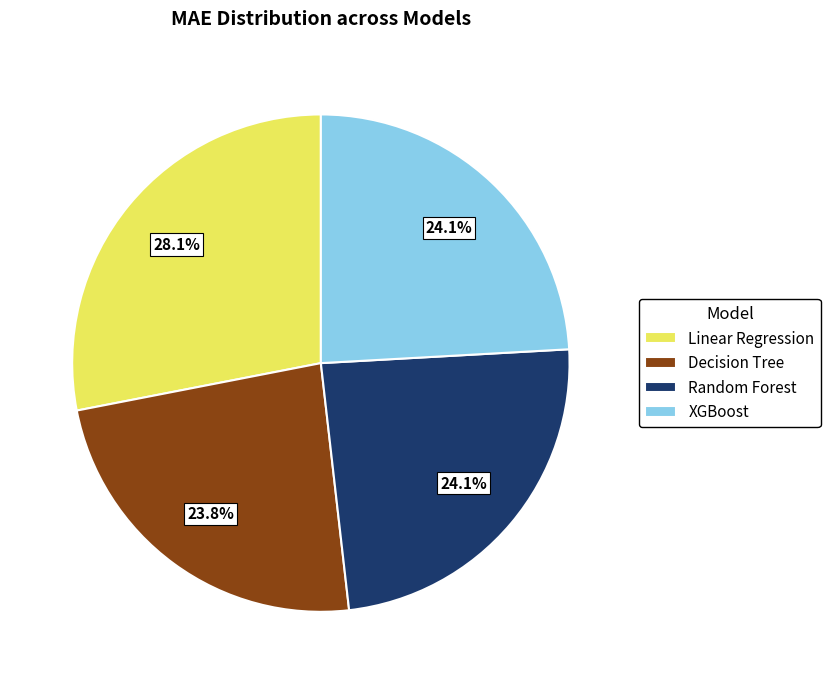

How many segments does this pie chart have?

4